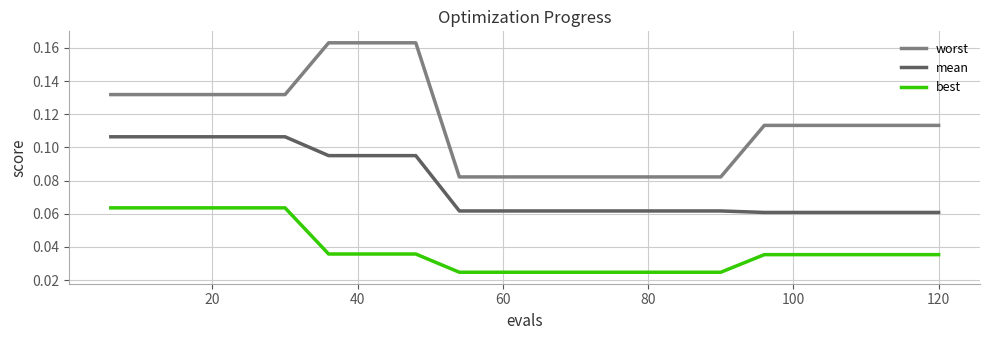

List the series in order of their peak value, highest first.

worst, mean, best